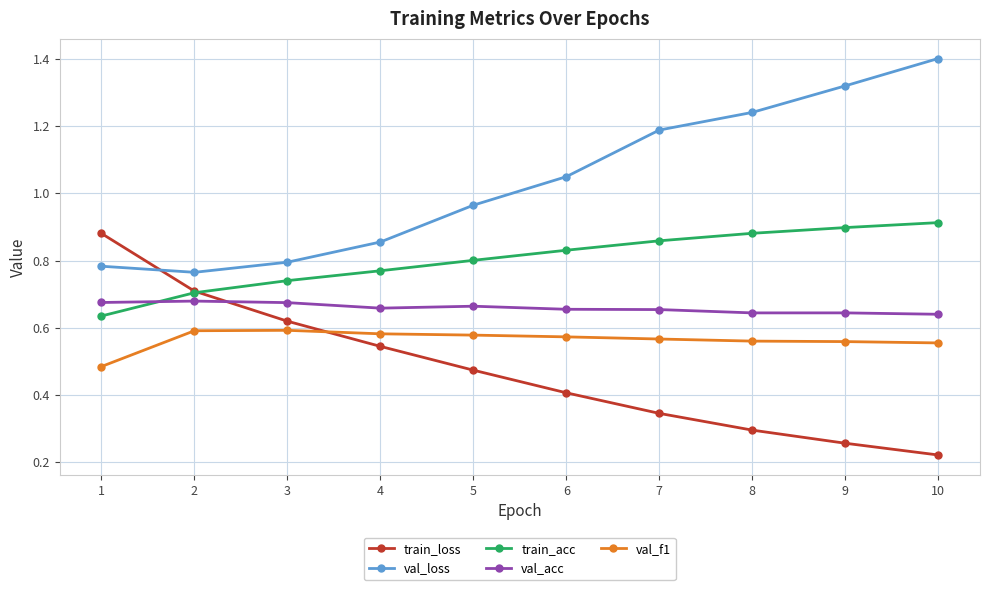

What is the total value across all series at 7?

3.6